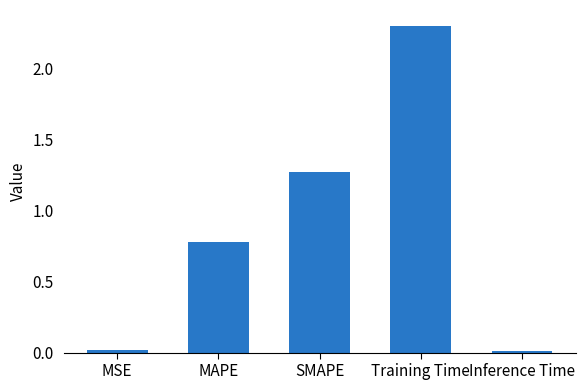

What is the maximum value shown in the chart?

2.3